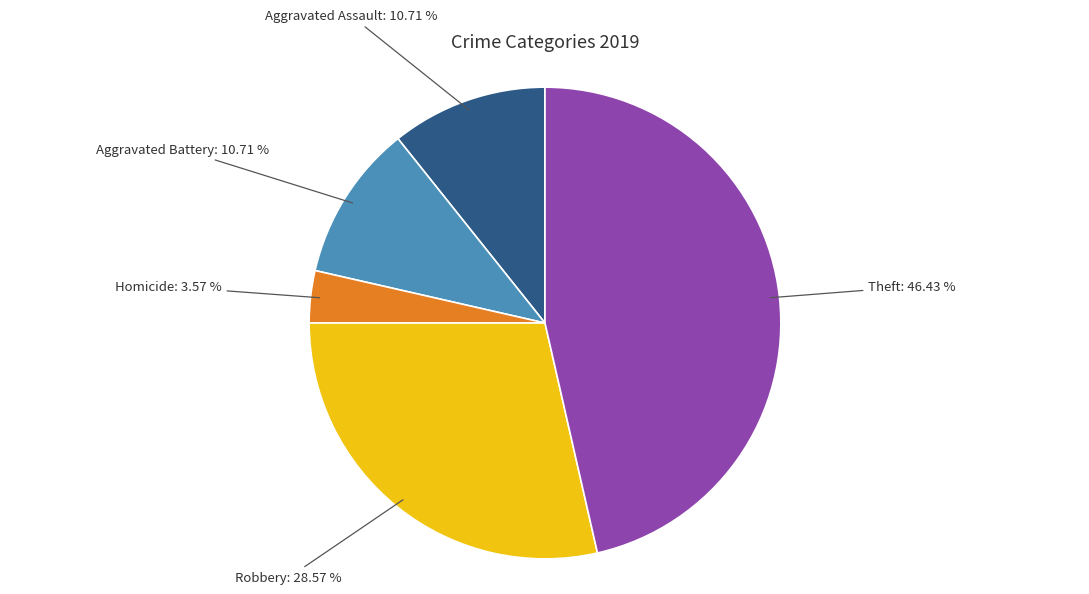

Is there any slice that represents more than half of the pie?

No